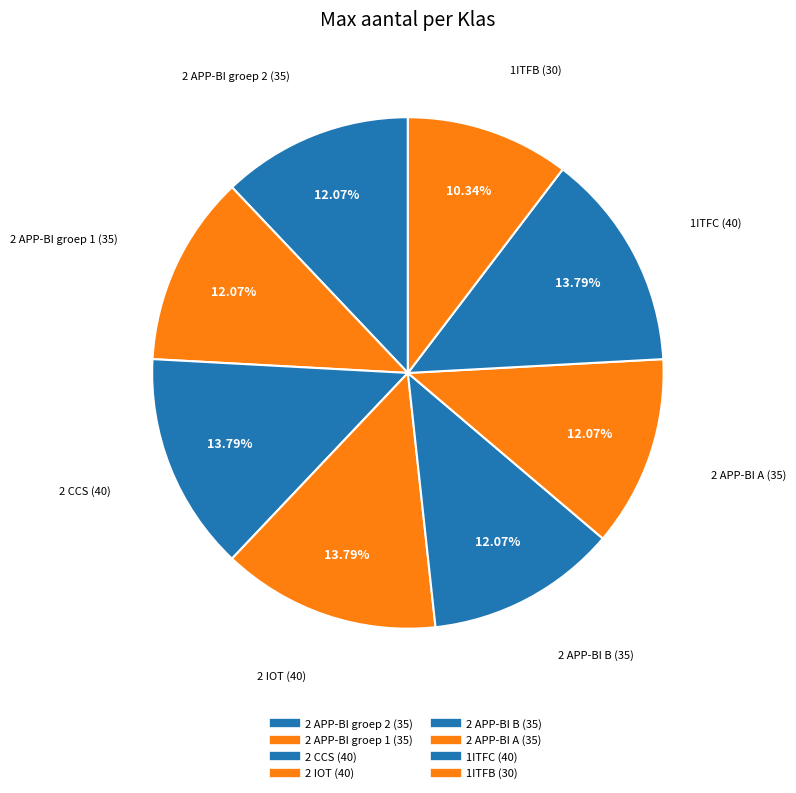

What portion of the pie excludes 2 IOT?

86.2%